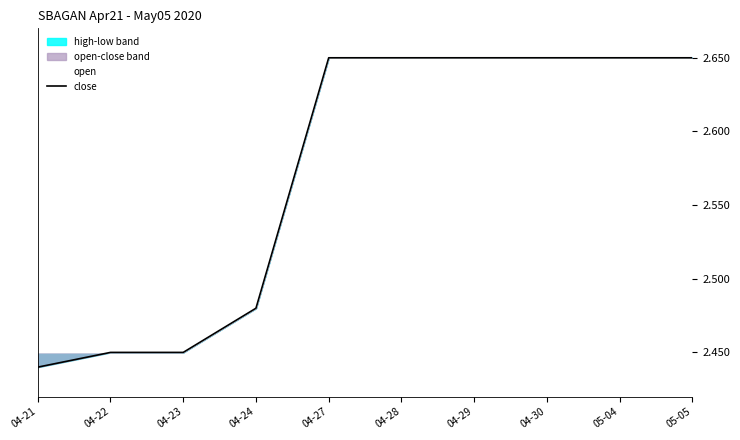

The close series shows 2.6 at 04-27. True or false?

True